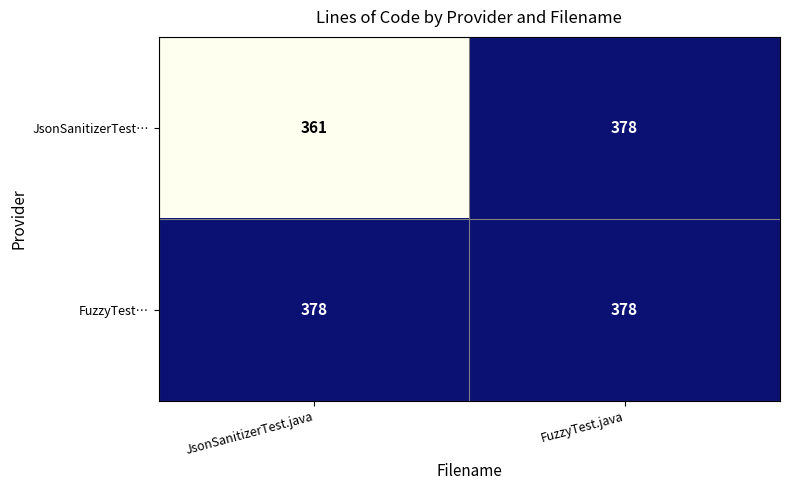

What value does the FuzzyTest… series have at FuzzyTest.java?

378